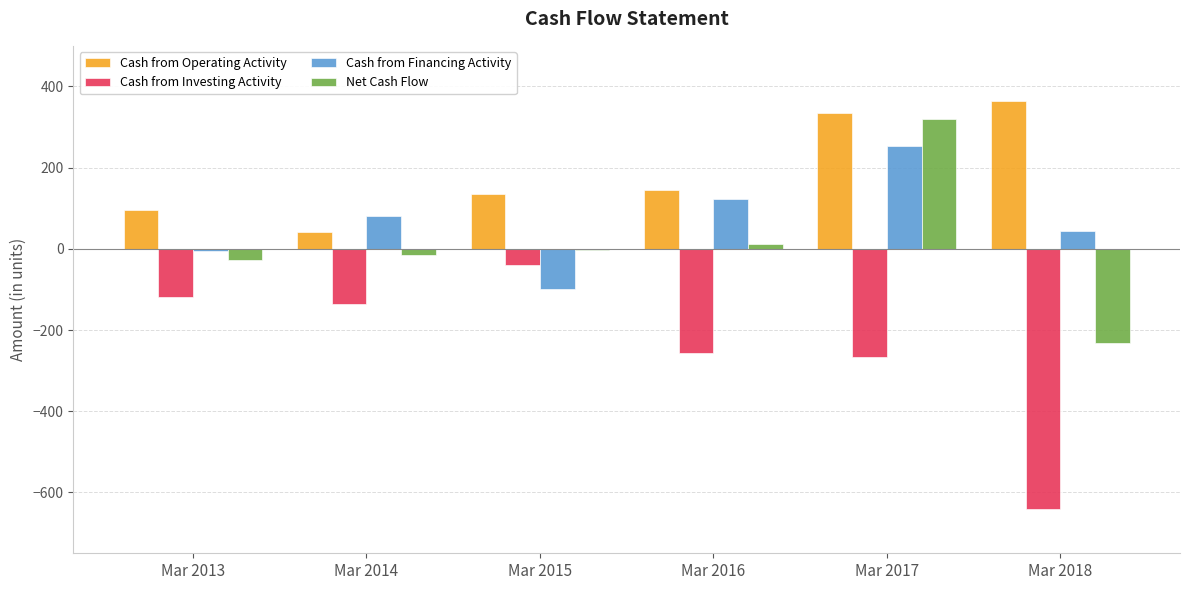

What is the maximum value shown in the chart?

364